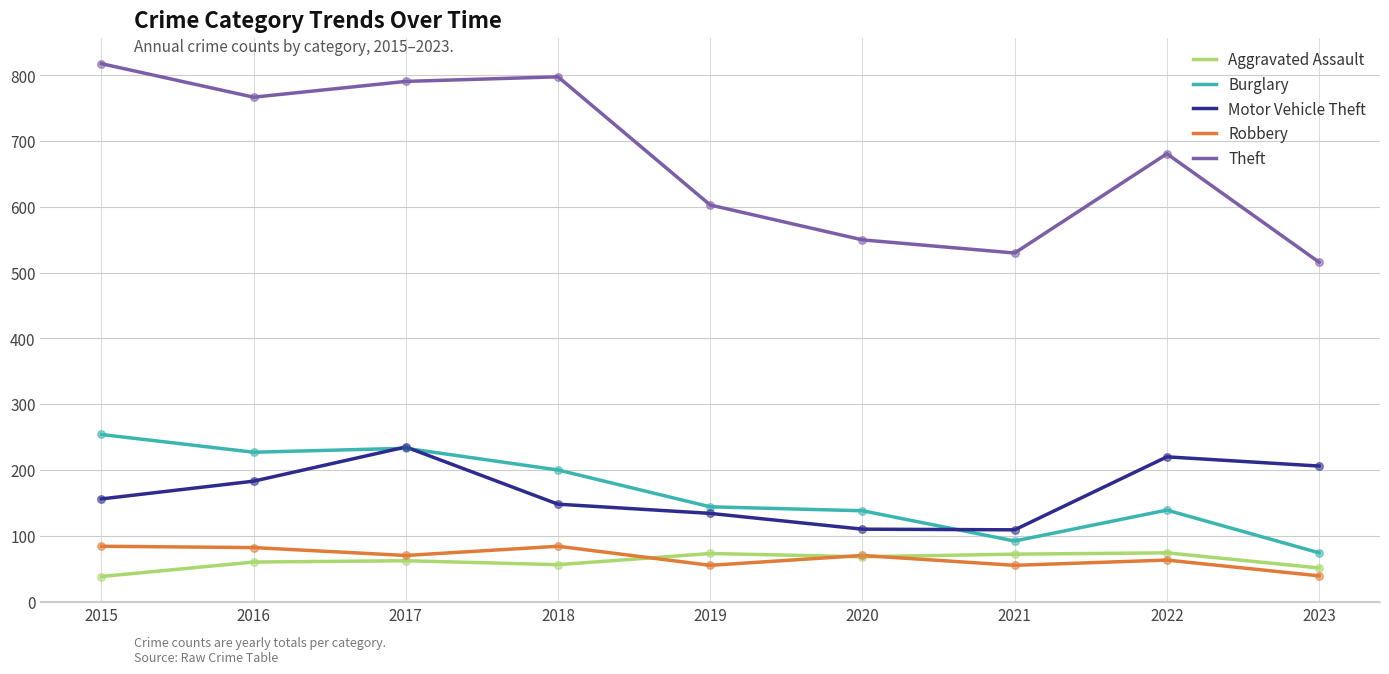

Is the value of Robbery at 2018 greater than the value of Burglary at 2021?

No